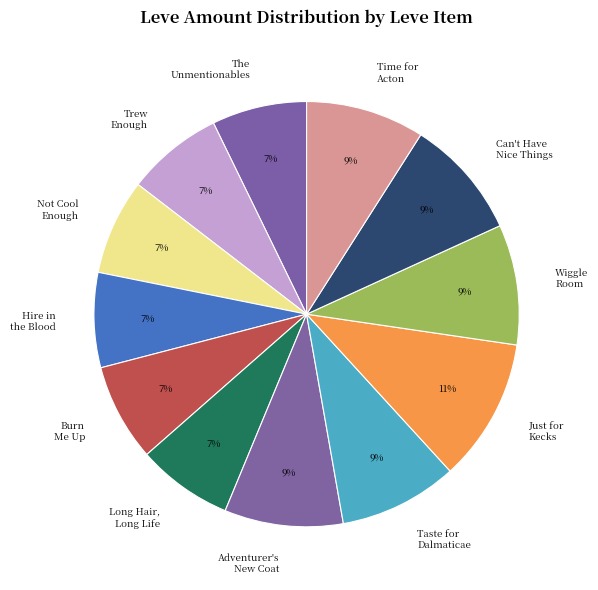

Which slice is the largest?

Just for Kecks